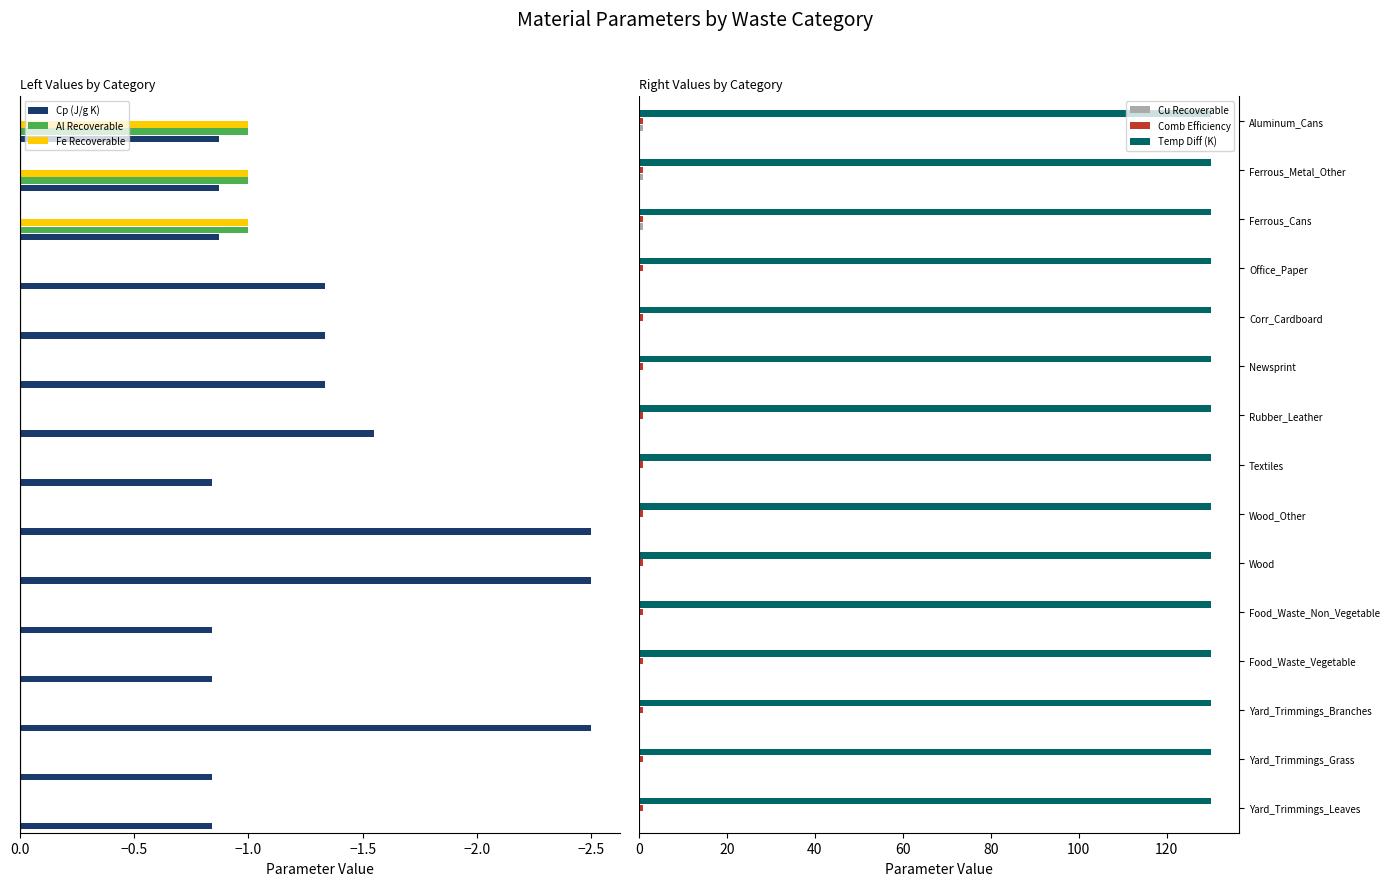

What is the sum of all Fe Recoverable values?

-3.0